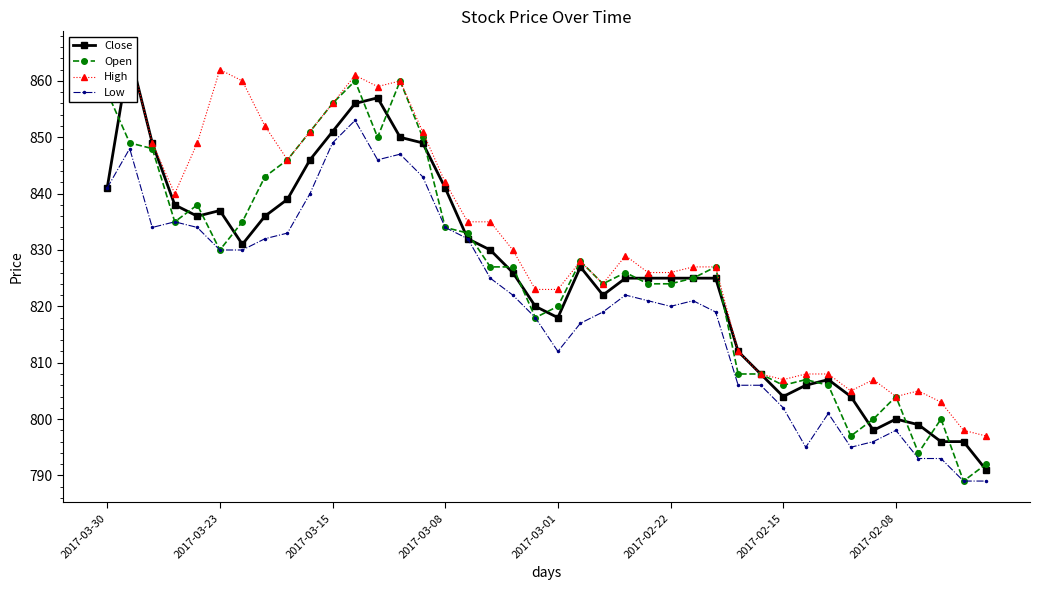

True or false: Open has more than 1 interior local peaks.

True